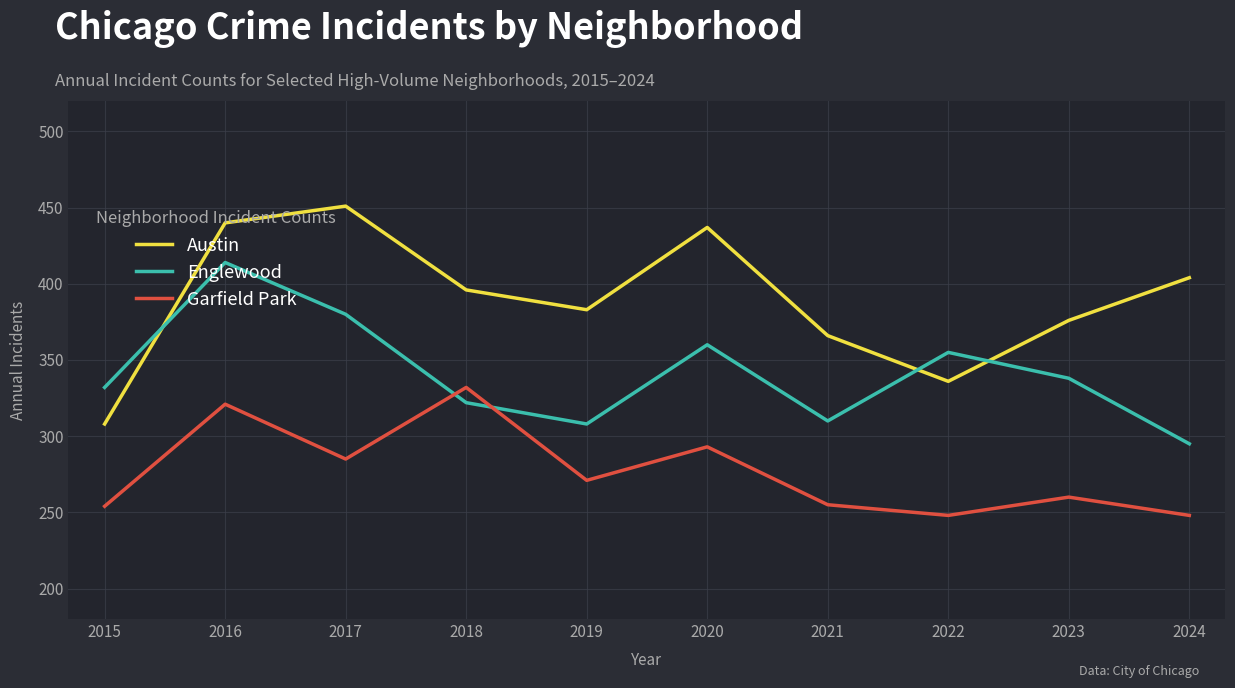

The Englewood series shows 459 at 2015. True or false?

False